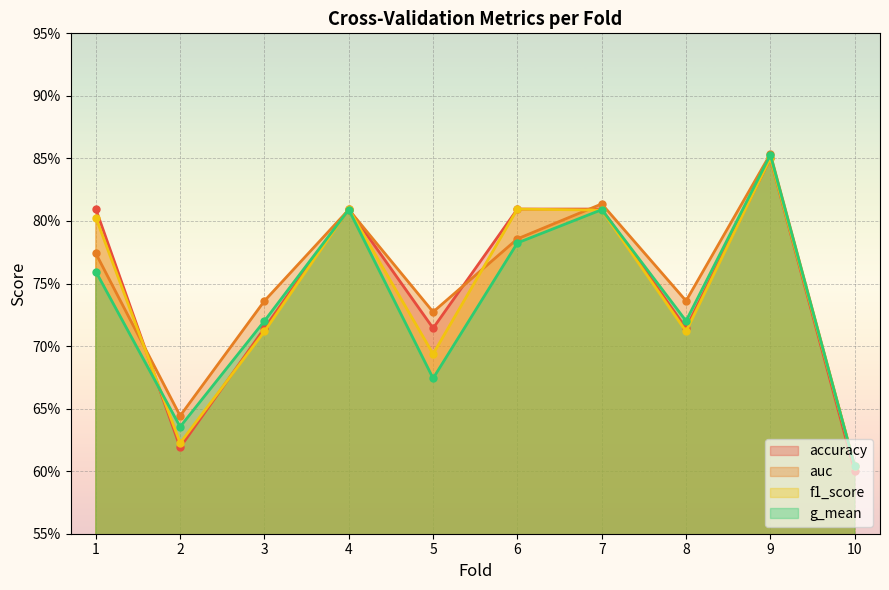

At how many categories does at least one series exceed 0?

10